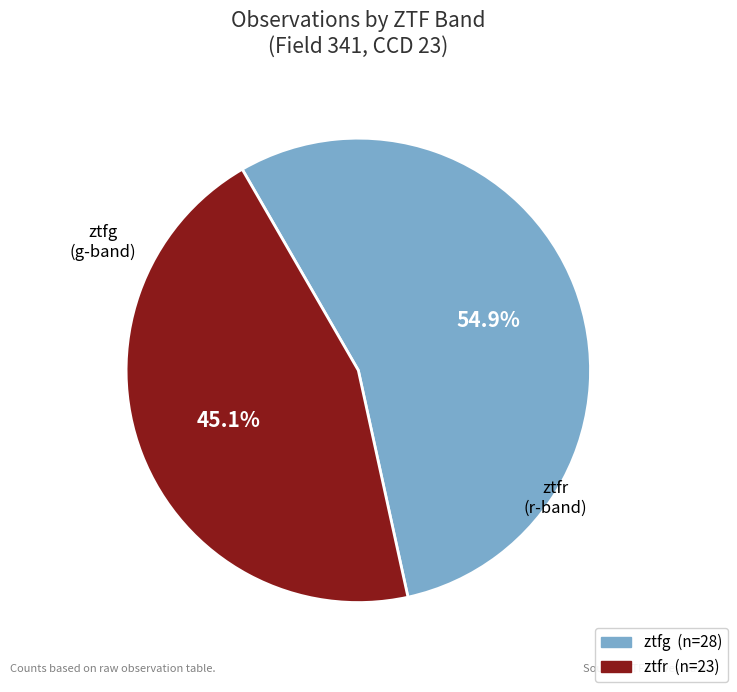

Which slice is the largest?

ztfg